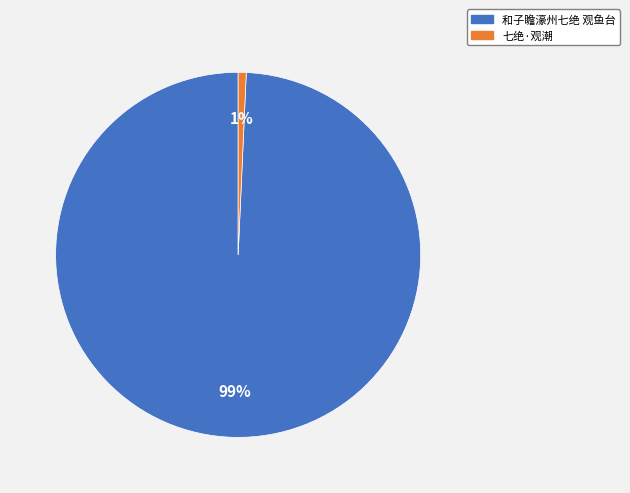

Between 七绝·观潮 and 和子瞻濠州七绝 观鱼台, which is larger?

和子瞻濠州七绝 观鱼台